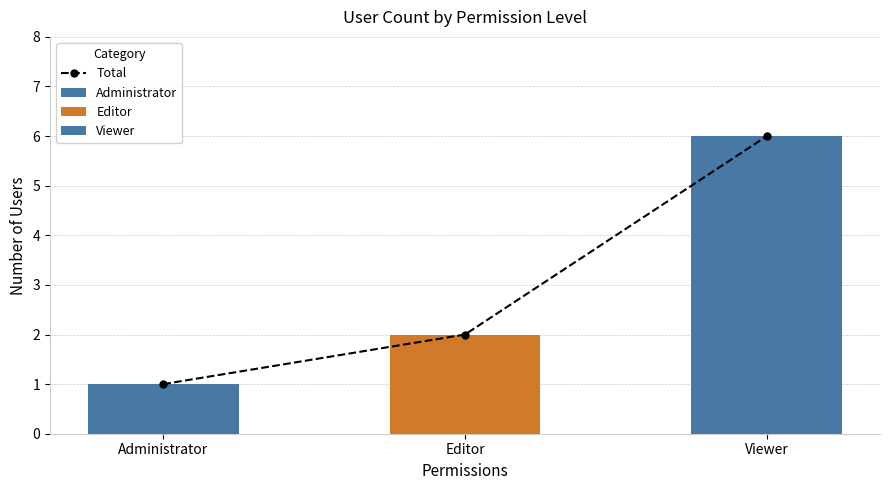

What is the value of the 2nd bar from the left?

2